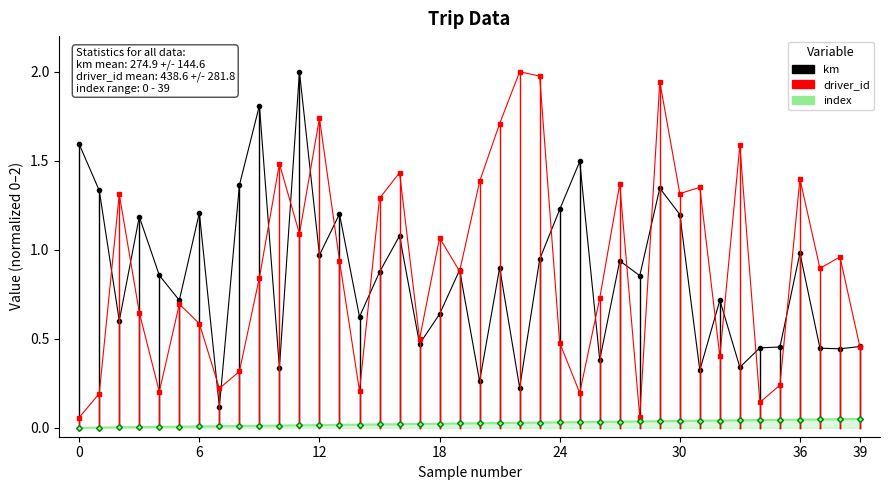

Does the chart have visible grid lines?

No